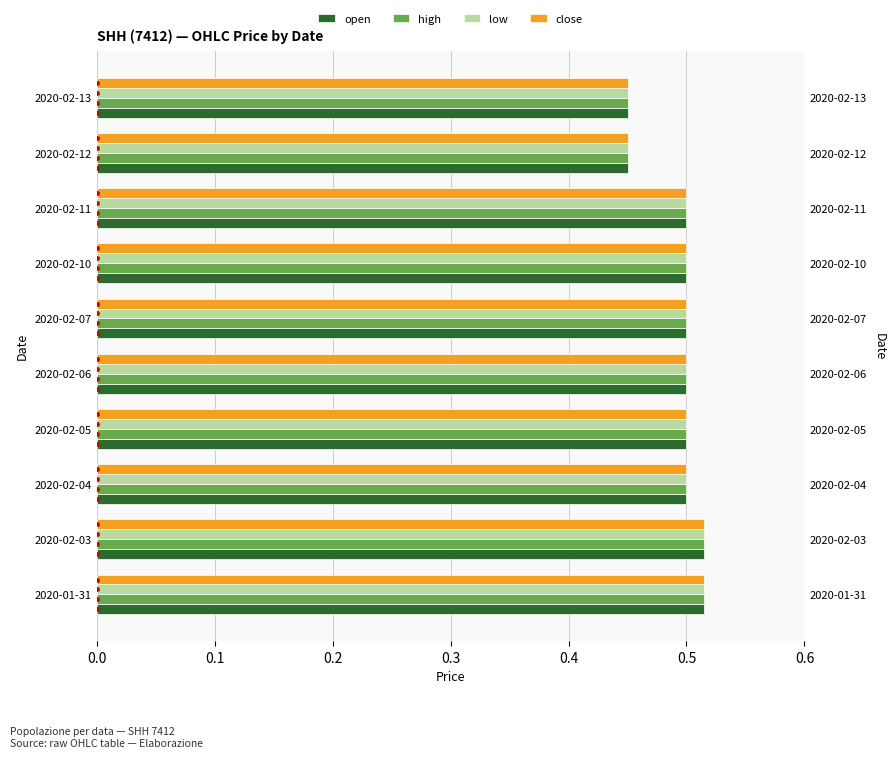

True or false: open has a value of 0.5 at 2020-02-03.

True